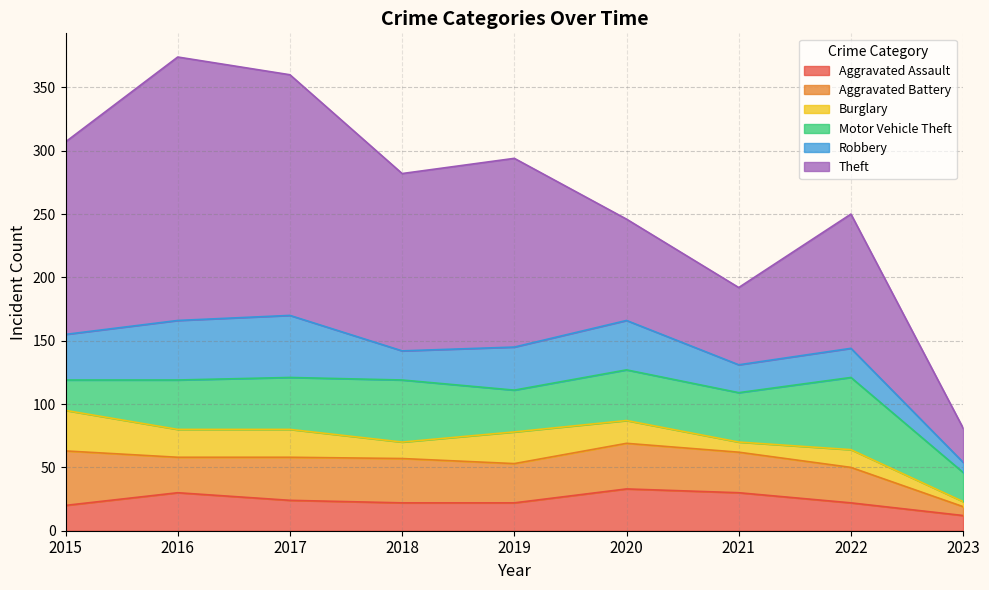

The value of Aggravated Battery at 2017 is 16. True or false?

False